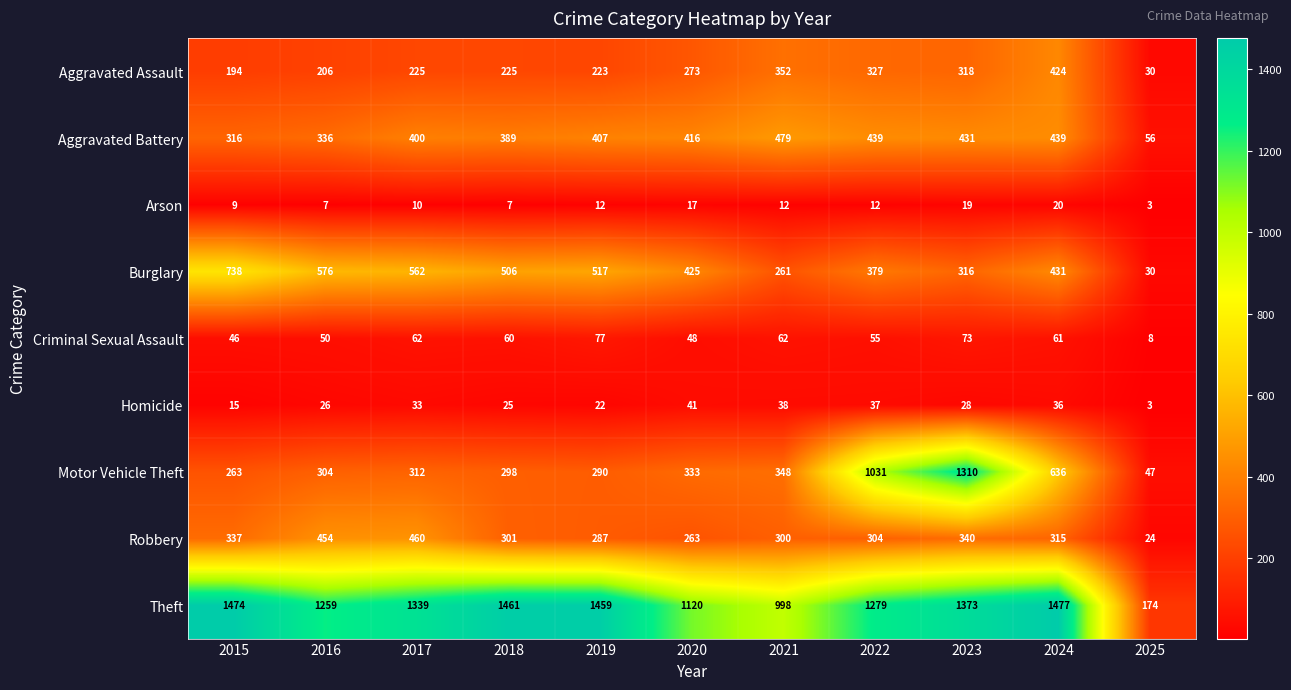

What is the difference between the Arson values at 2023 and 2021?

7